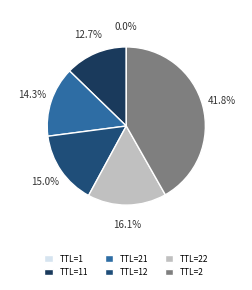

What is the smallest slice in the pie chart?

1